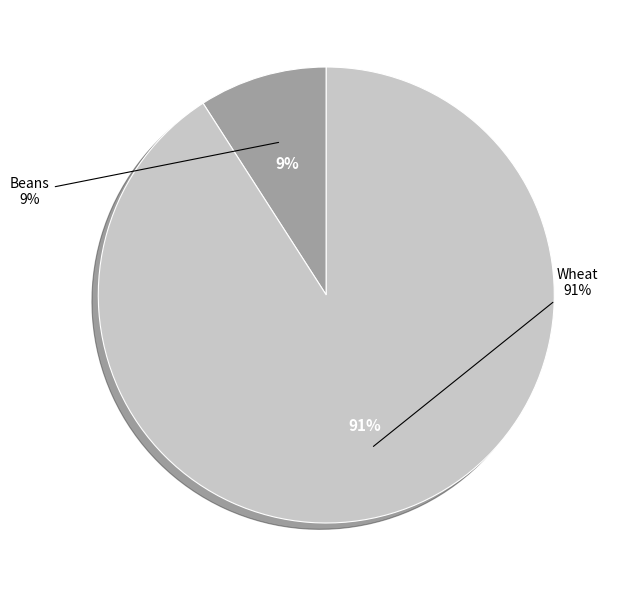

How many slices are in this pie chart?

2